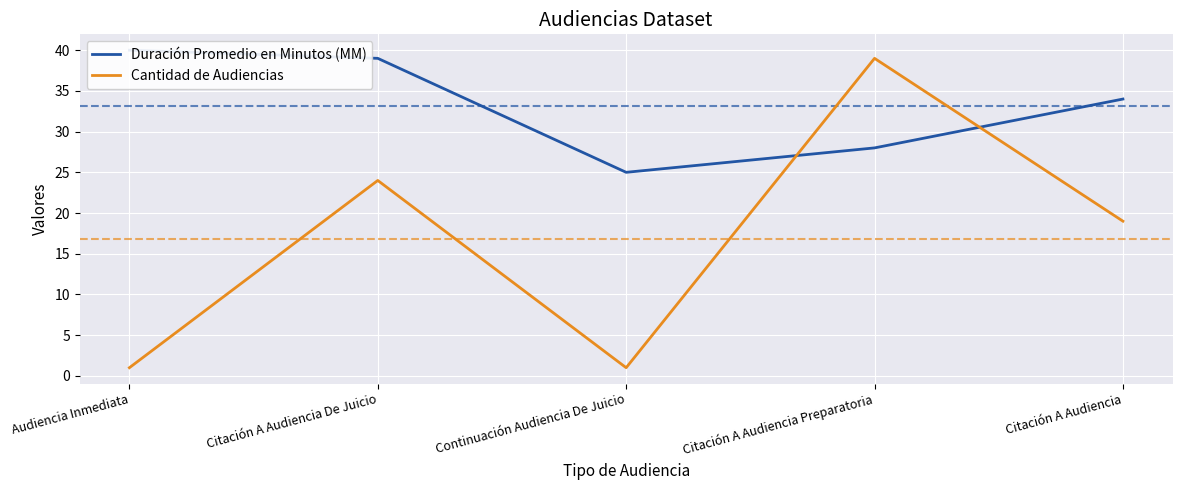

Rank the categories by Duración Promedio en Minutos (MM) value from lowest to highest.

Continuación Audiencia De Juicio, Citación A Audiencia Preparatoria, Citación A Audiencia, Citación A Audiencia De Juicio, Audiencia Inmediata